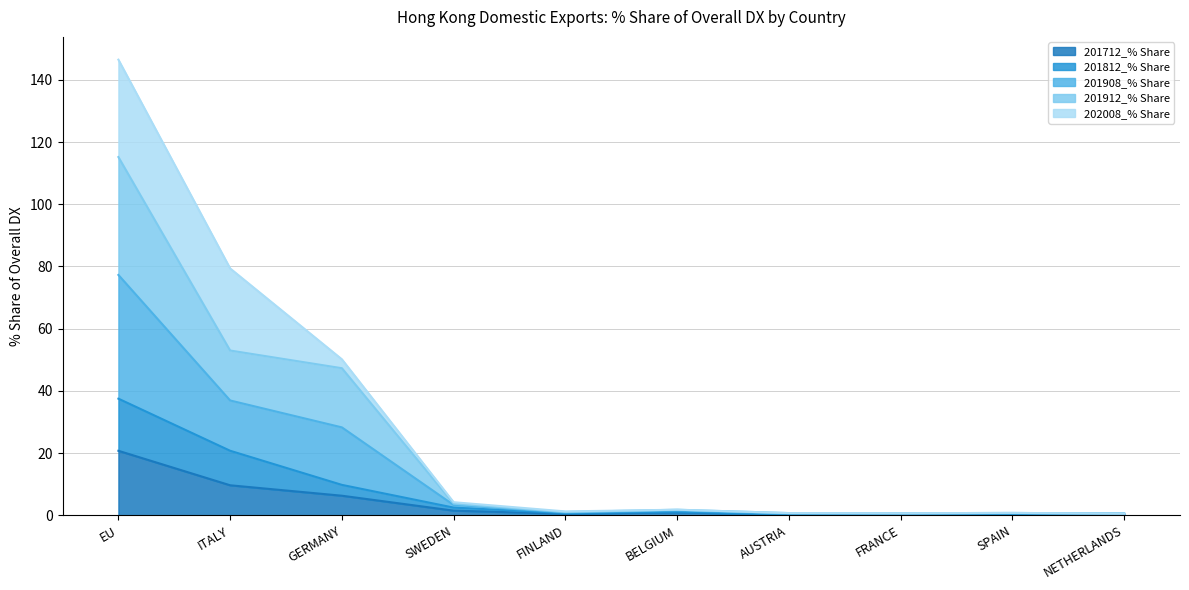

Where is 201712_% Share nearest to the value 10?

ITALY